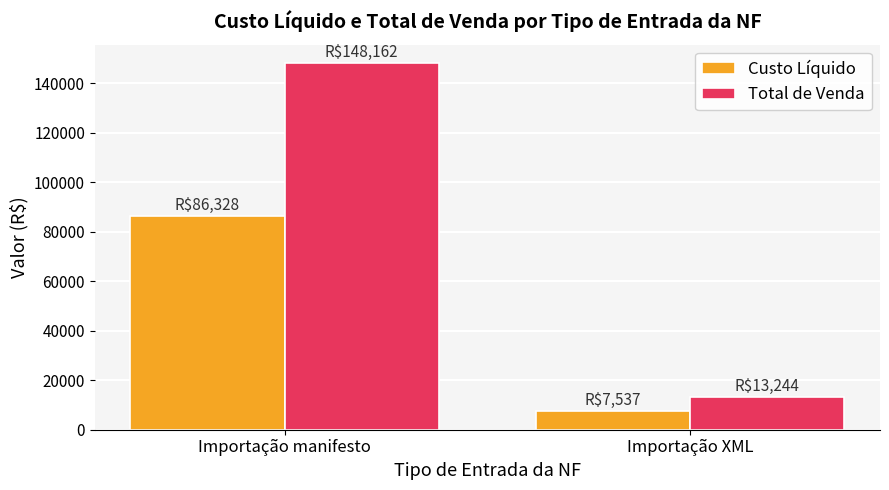

Which category has the highest value in the Total de Venda series?

Importação manifesto